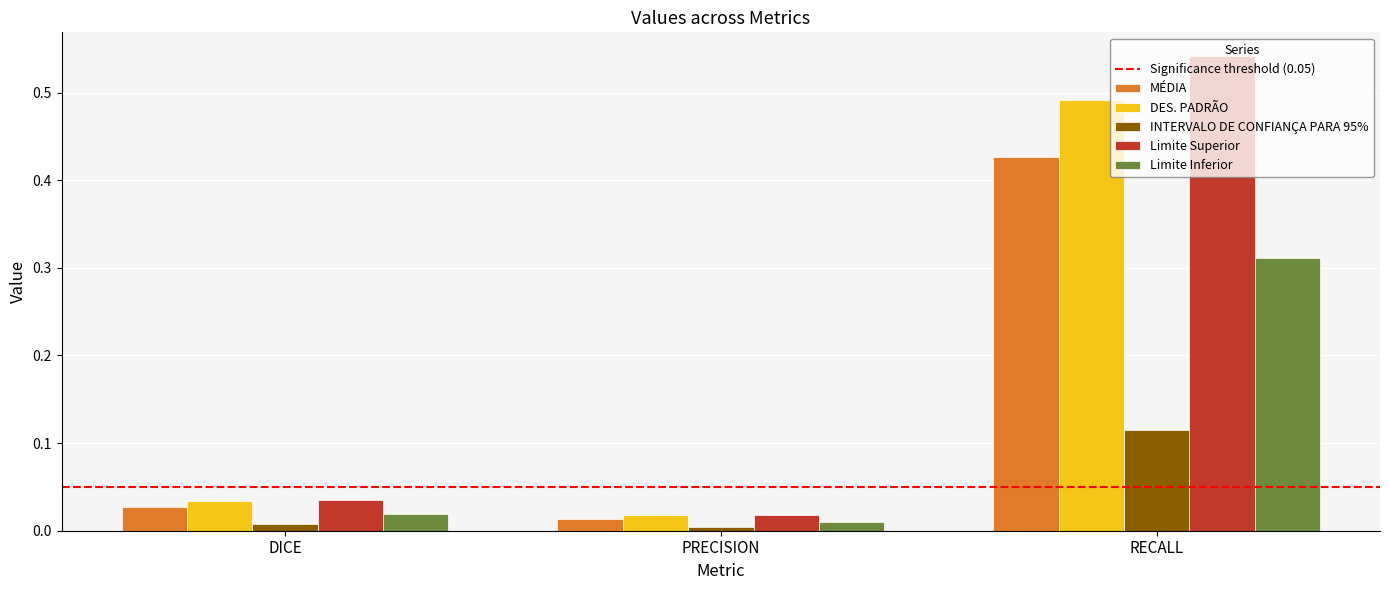

The Limite Inferior series shows 0.4 at RECALL. True or false?

False